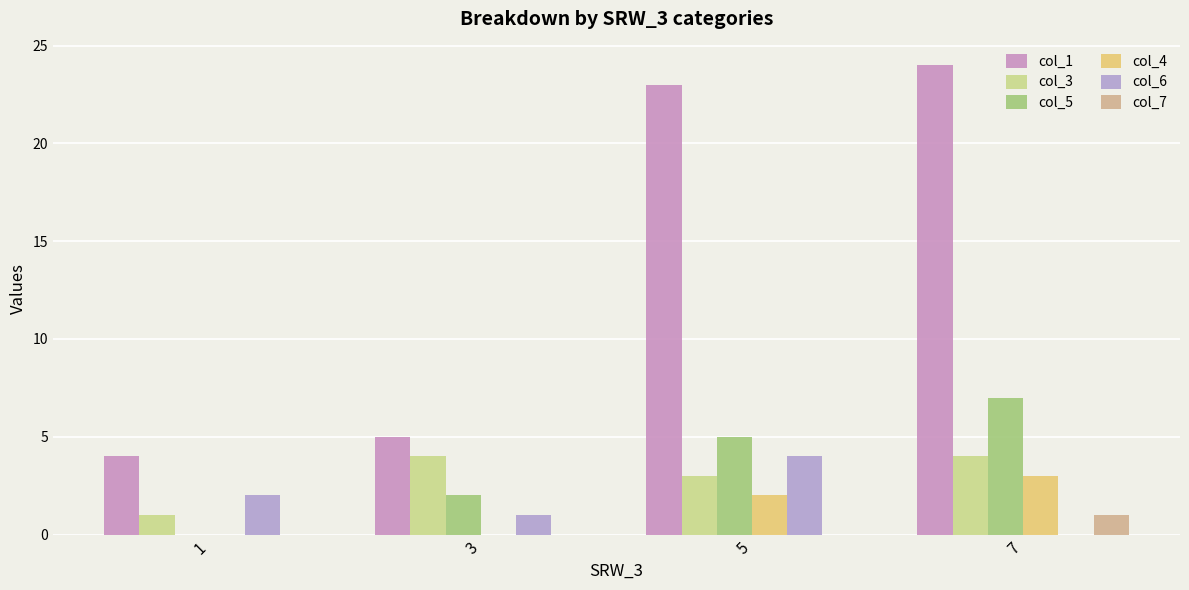

Is the value of col_4 at 3 greater than the value of col_6 at 5?

No